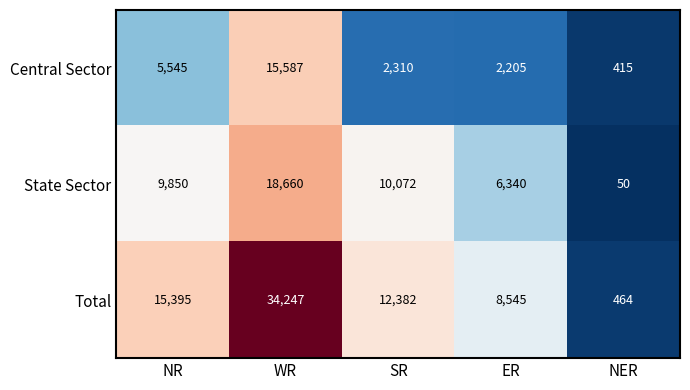

Reading left to right, what are all the values shown in this chart?

Central Sector: NR=5545	WR=15587	SR=2310	ER=2205	NER=415
State Sector: NR=9850	WR=18660	SR=10072	ER=6340	NER=50
Total: NR=15395	WR=34247	SR=12382	ER=8545	NER=464